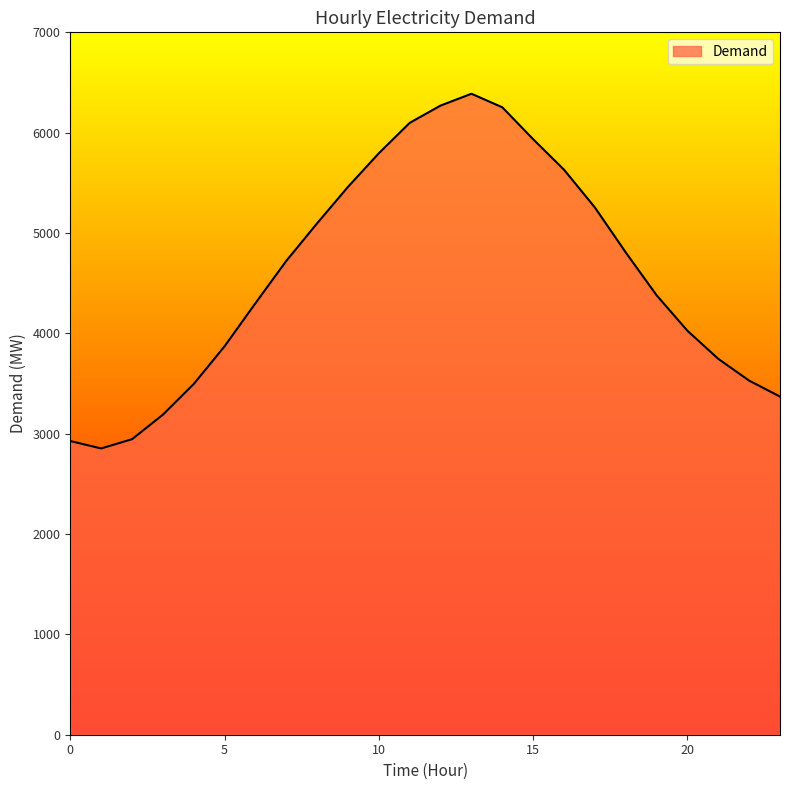

What is the minimum value shown in the chart?

2853